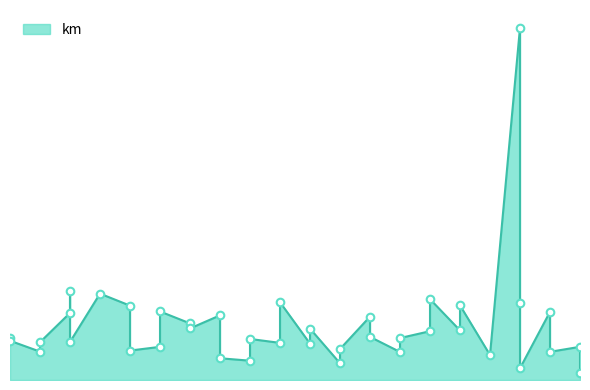

What is the change in value from 2015-06-03 to 2015-06-15?

-62.0